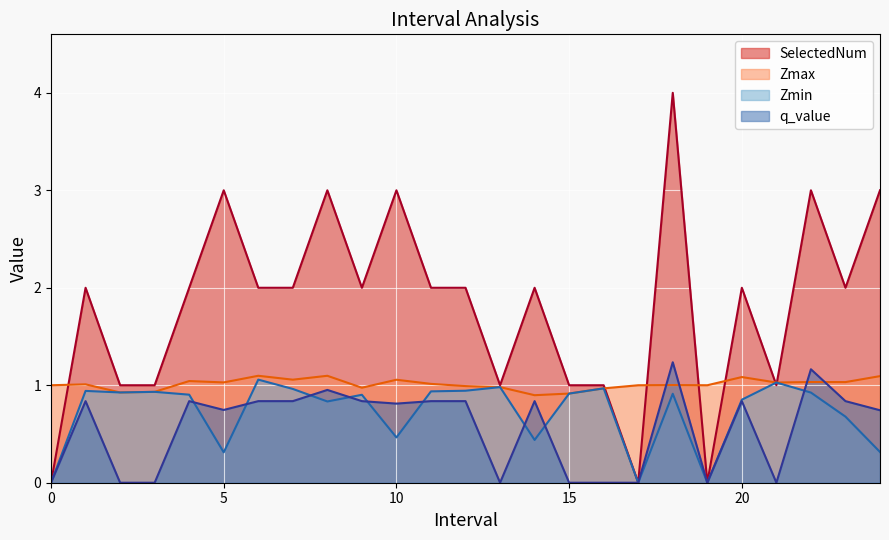

At which label is Zmax closest to 0?

14